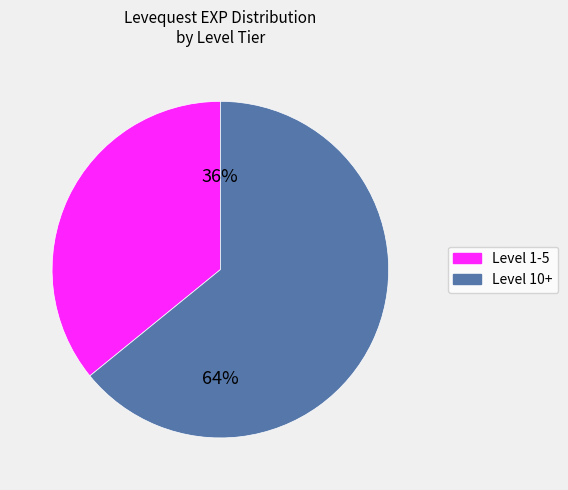

To the nearest percent, what is the average slice percentage?

50%